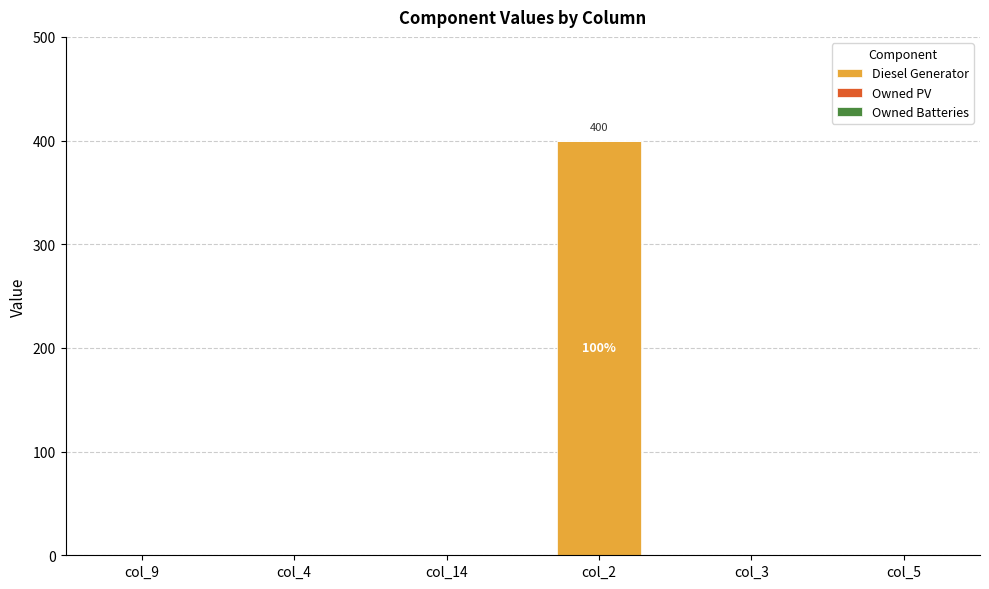

What is the sum of all values?

400